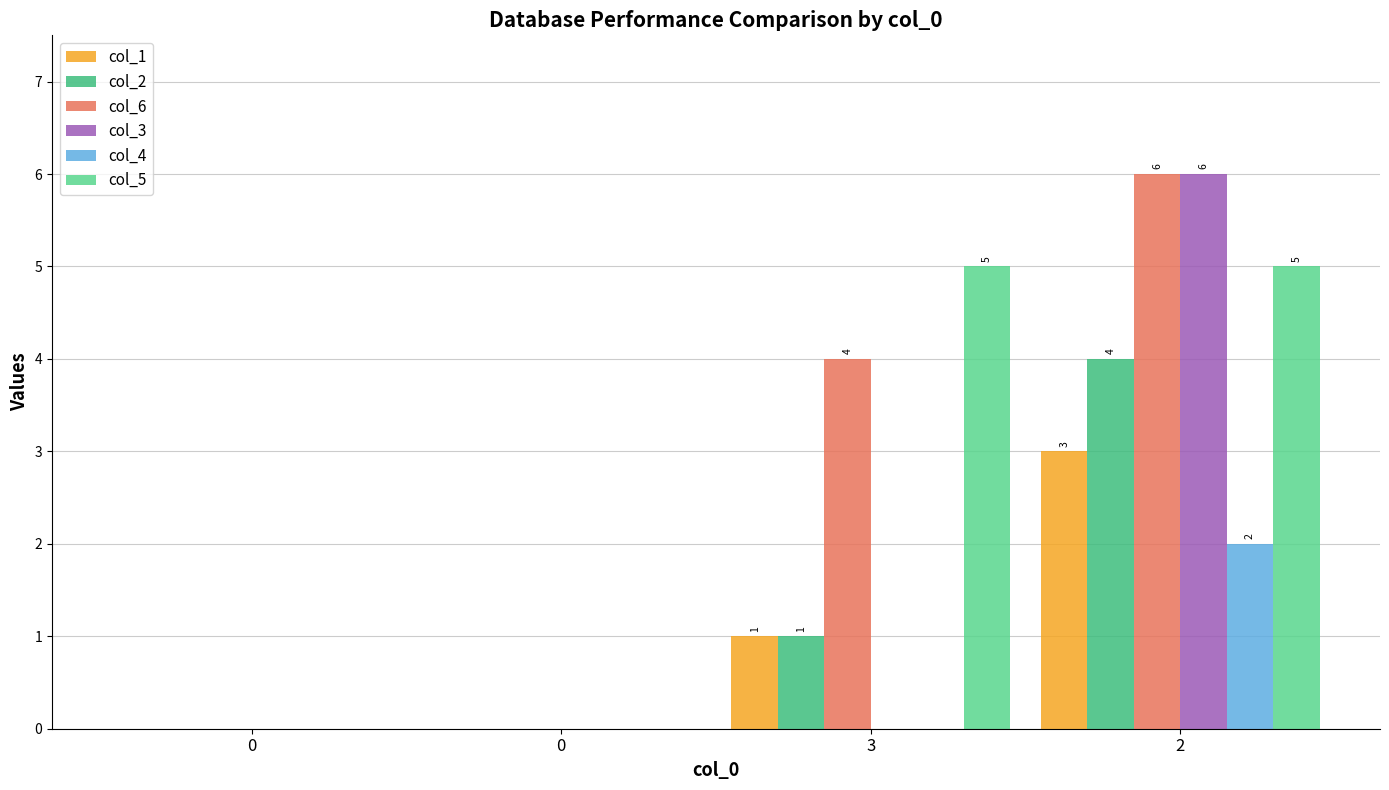

How many col_1 values are between 0 and 3?

4